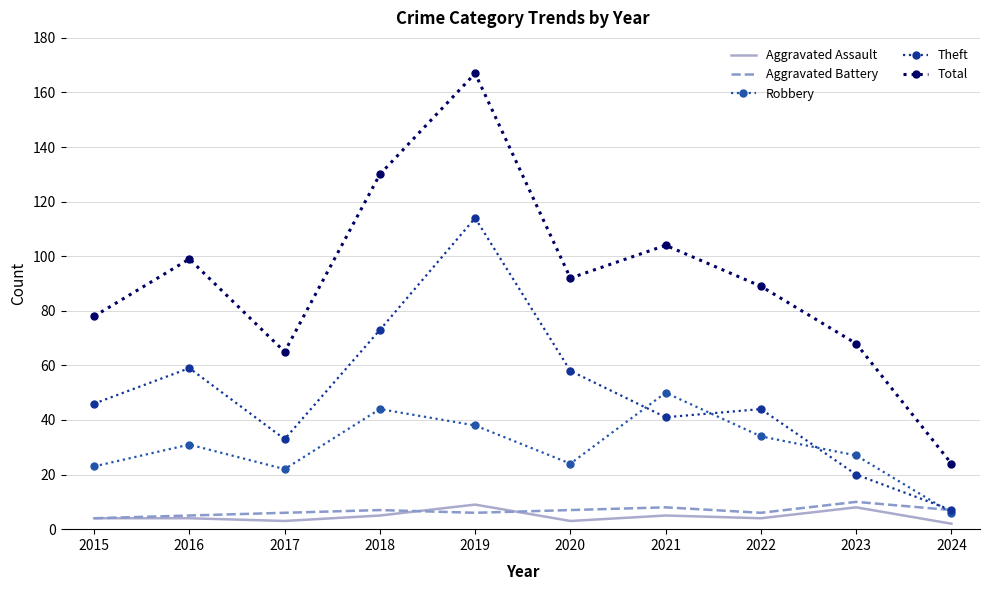

Reading left to right, transcribe all the data shown in this chart.

Aggravated Assault: 4	4	3	5	9	3	5	4	8	2
Aggravated Battery: 4	5	6	7	6	7	8	6	10	7
Robbery: 23	31	22	44	38	24	50	34	27	6
Theft: 46	59	33	73	114	58	41	44	20	7
Total: 78	99	65	130	167	92	104	89	68	24